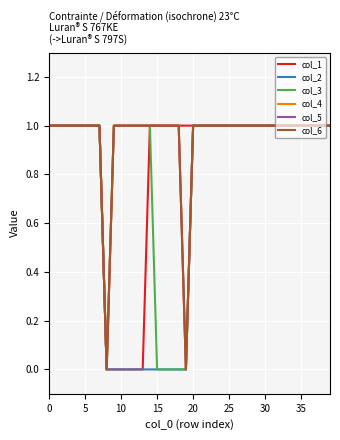

What is the label of the 34th point from the left?

33